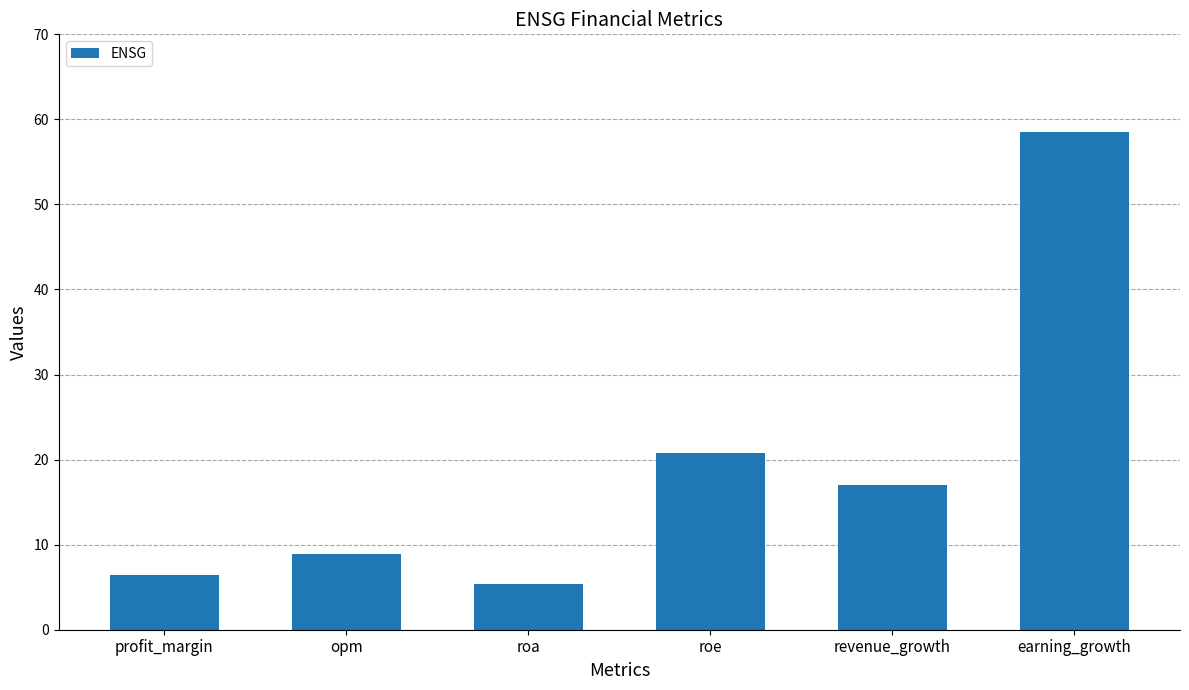

What is the label of the 2nd bar from the right?

revenue_growth